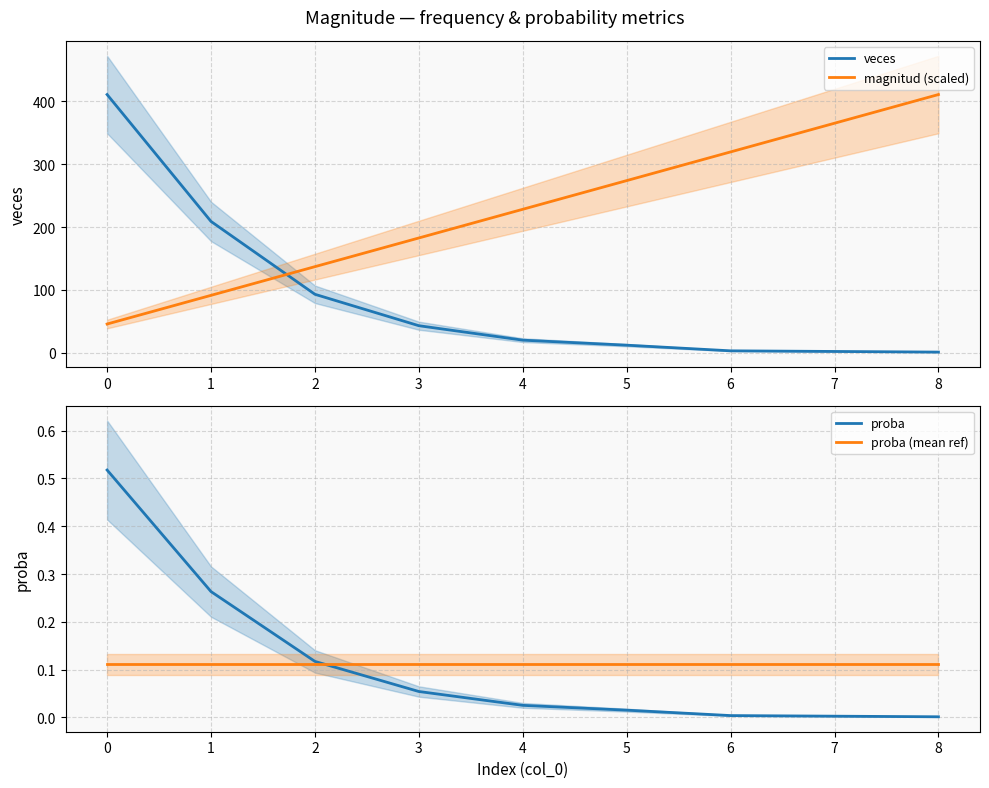

The value of proba at 7 is 0.0. True or false?

True